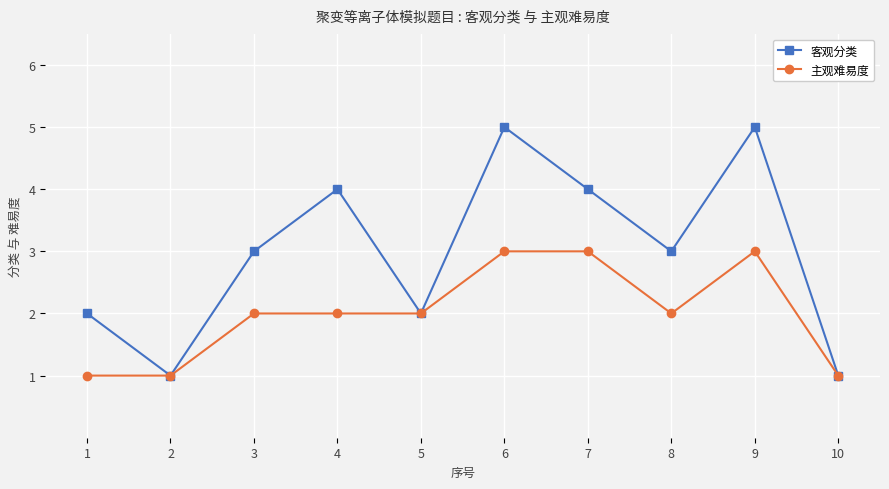

Reading left to right, what are all the values shown in this chart?

客观分类: 1=2	2=1	3=3	4=4	5=2	6=5	7=4	8=3	9=5	10=1
主观难易度: 1=1	2=1	3=2	4=2	5=2	6=3	7=3	8=2	9=3	10=1